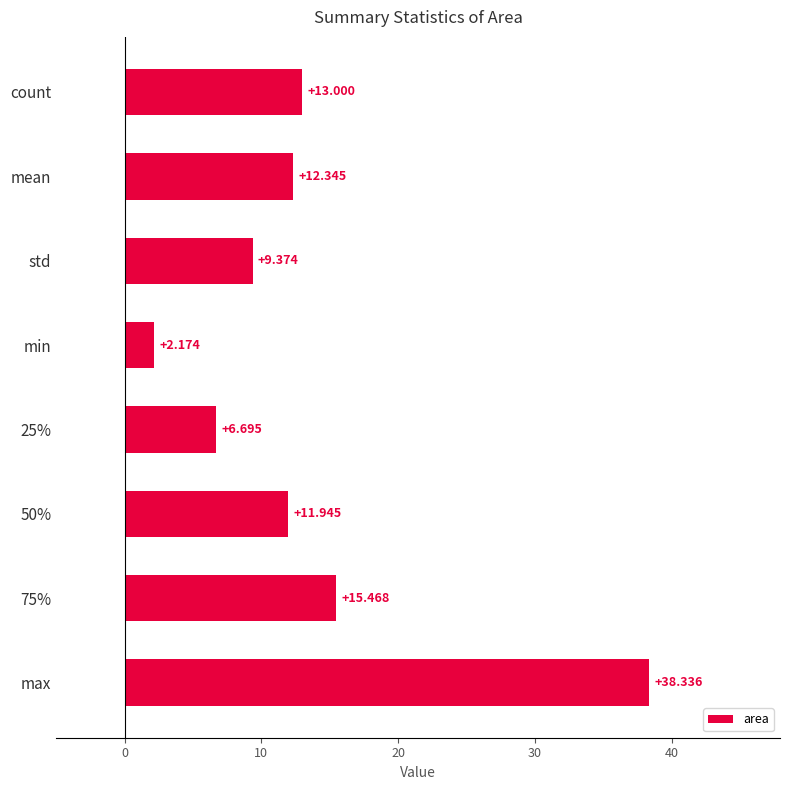

At which category does the chart reach its minimum across all series?

min